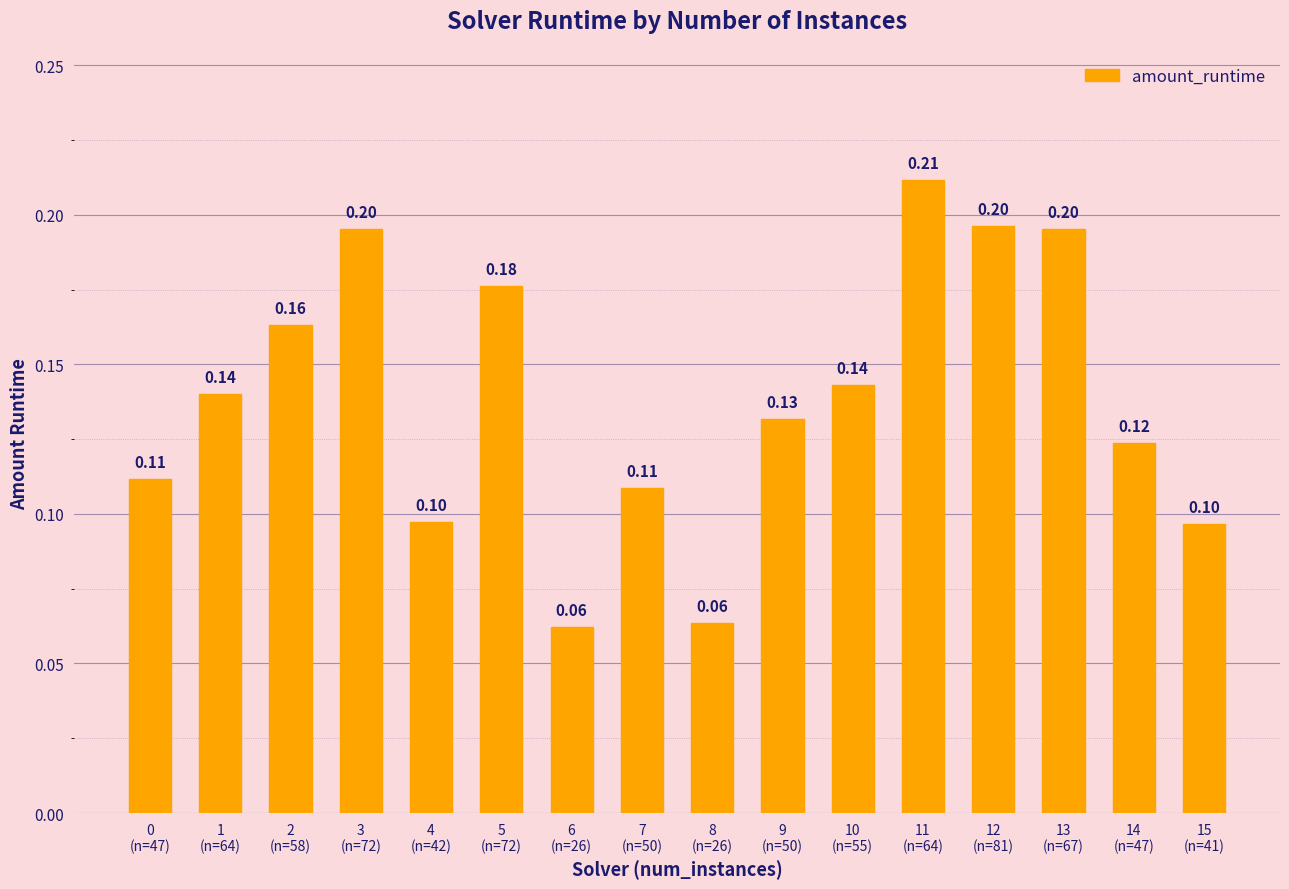

What is the label of the 11th bar from the right?

5
(n=72)